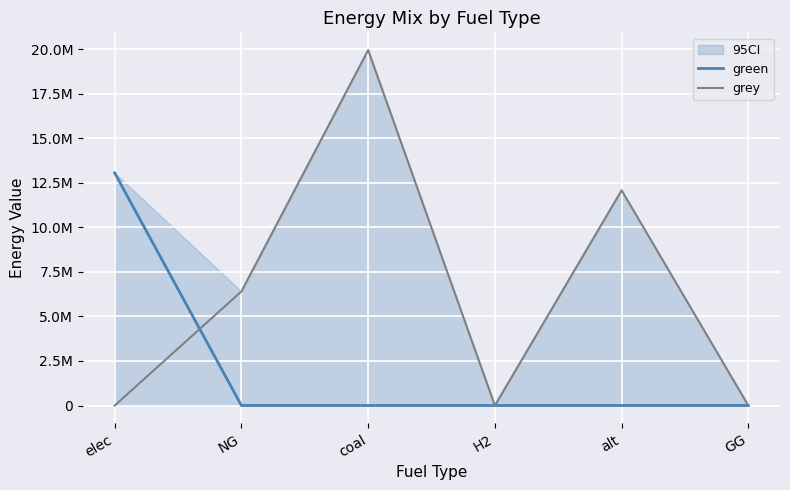

Rank the series at GG from lowest to highest value.

green, grey